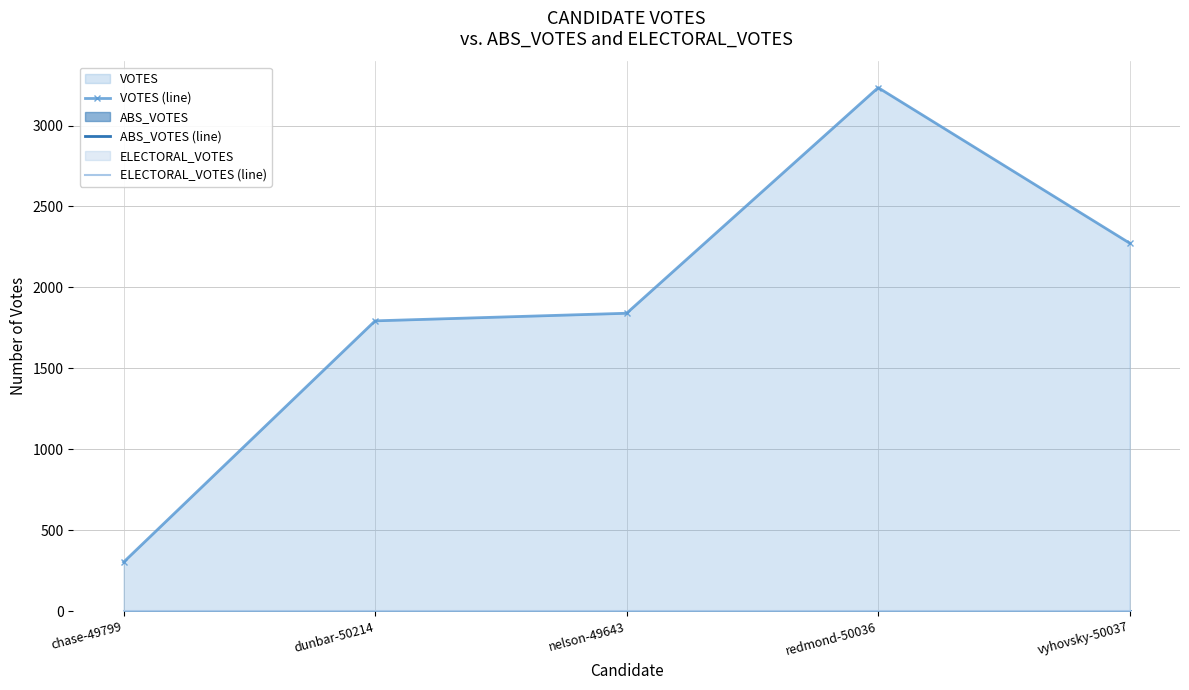

Rank the categories by VOTES (line) value from lowest to highest.

chase-49799, dunbar-50214, nelson-49643, vyhovsky-50037, redmond-50036